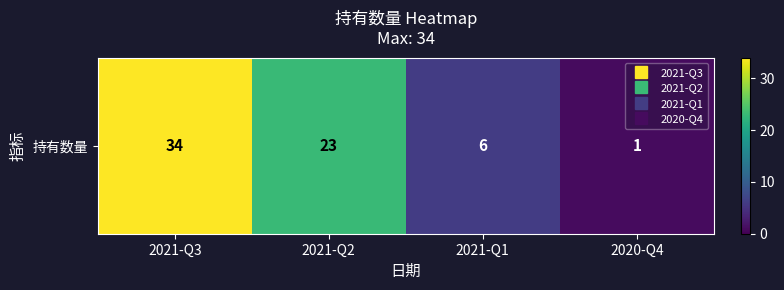

What is the difference between the maximum and minimum values?

33